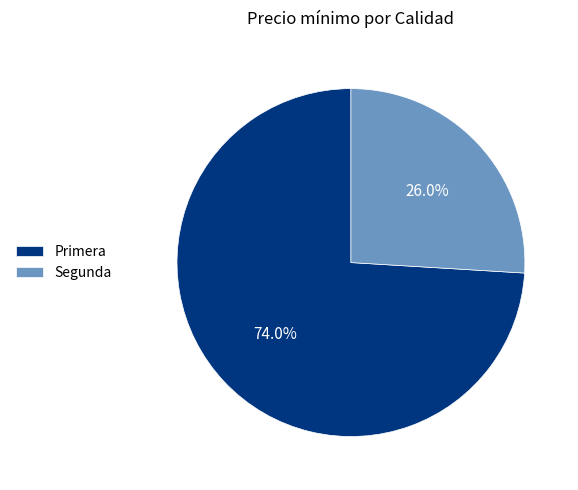

Is there a majority slice in this chart?

Yes